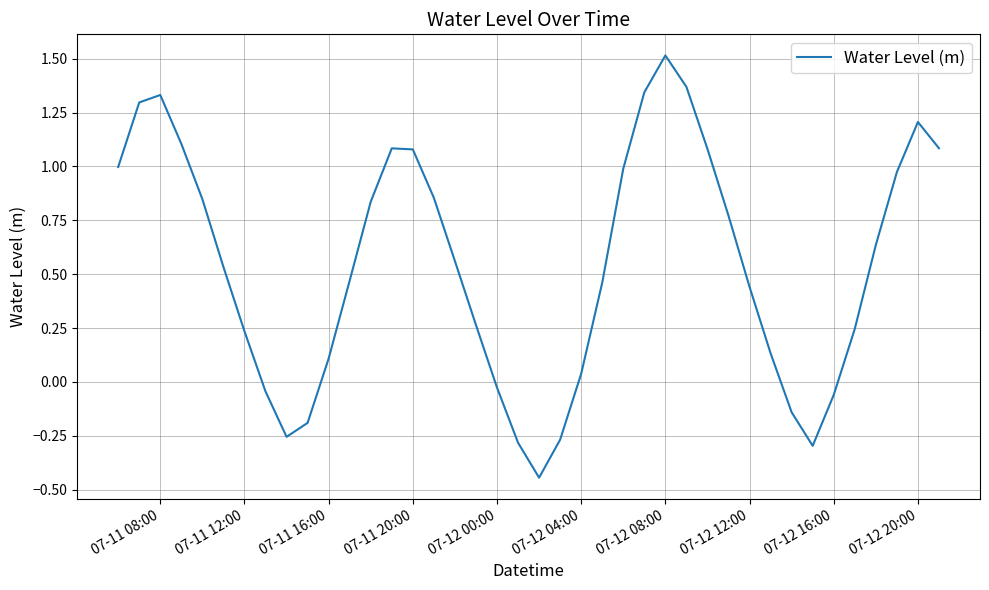

How many lines are shown in the chart?

1